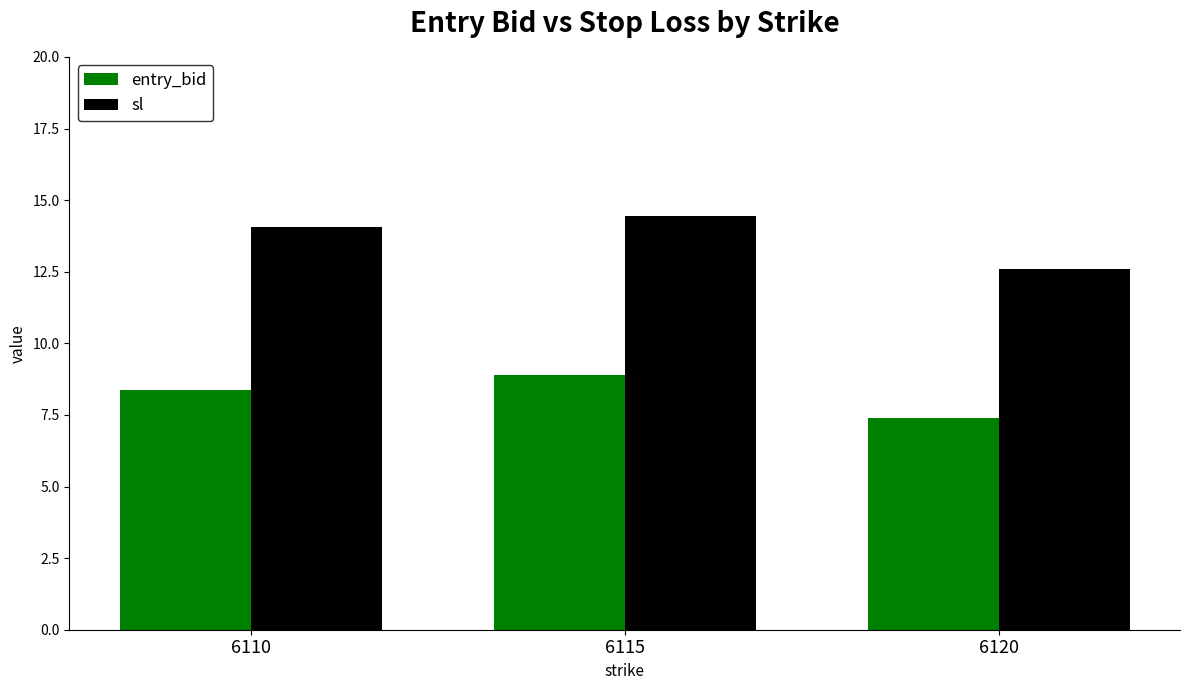

What is the maximum value for entry_bid?

8.9